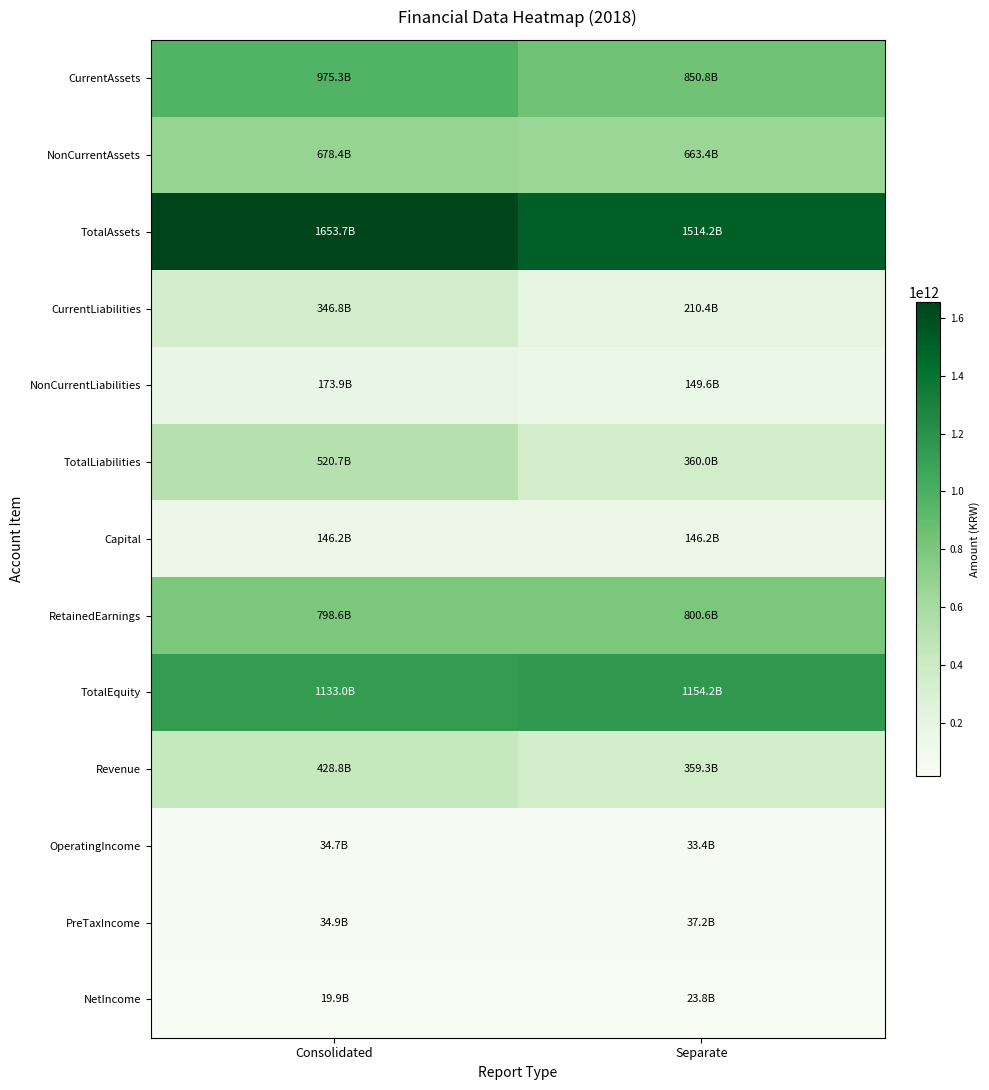

Which category has the highest value across all series?

Consolidated